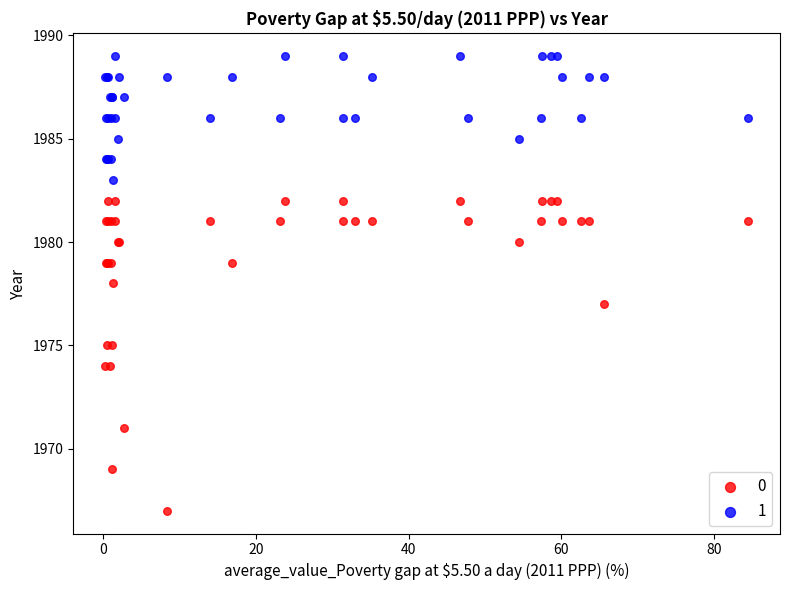

What are all the series names shown in the legend?

0, 1